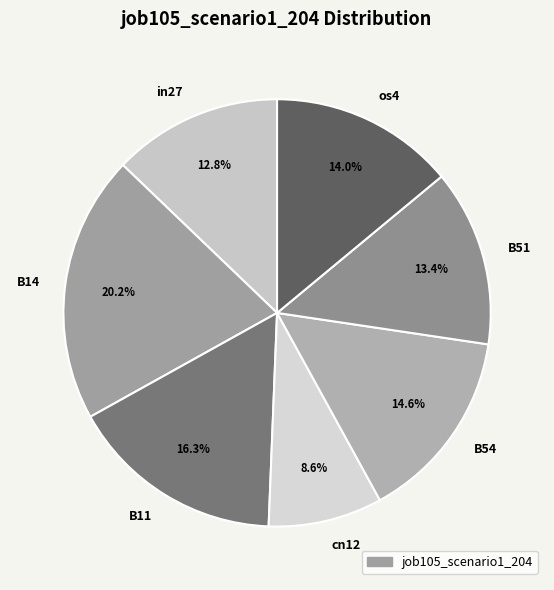

How many slices are in this pie chart?

7